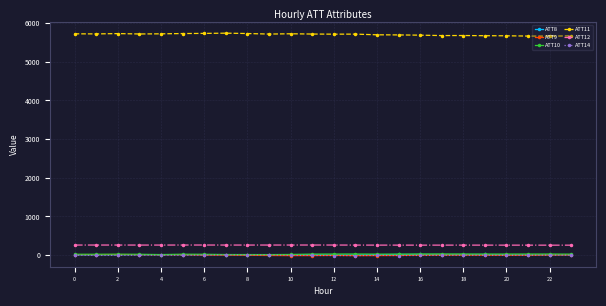

Does the chart display data point markers on the line(s)?

Yes